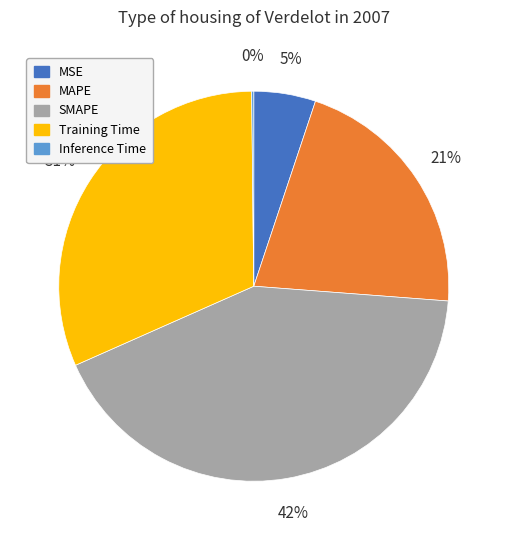

Between MAPE and SMAPE, which is larger?

SMAPE